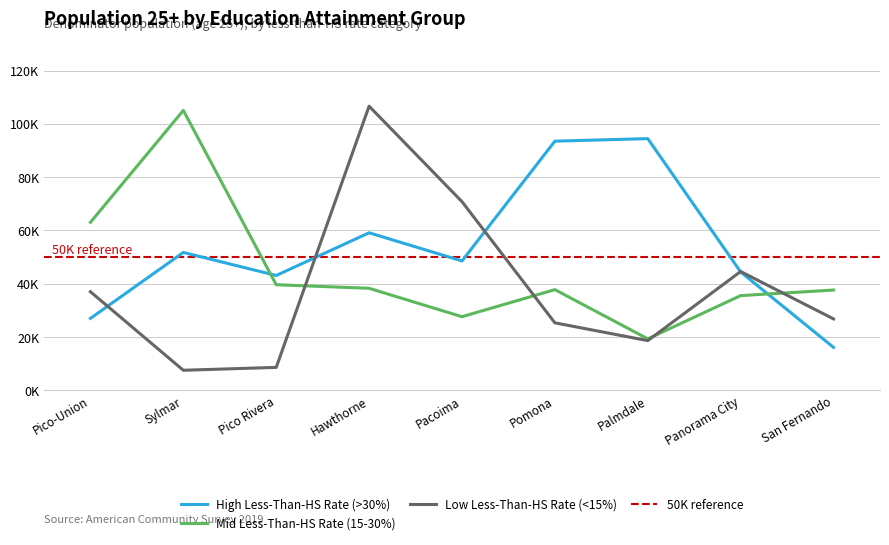

Which has a higher value, Pico-Union or San Fernando?

Pico-Union